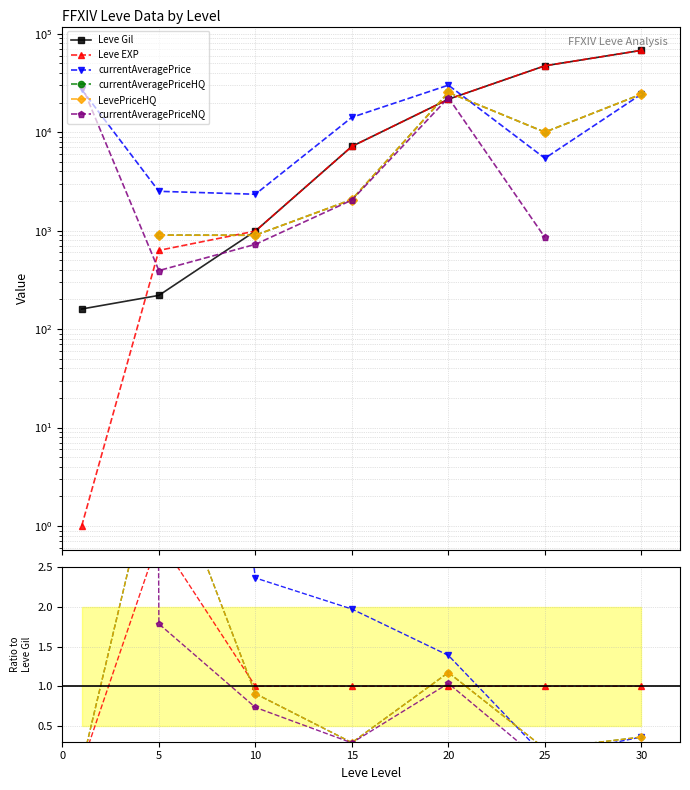

What are all the series names shown in the legend?

Leve Gil, Leve EXP, currentAveragePrice, currentAveragePriceHQ, LevePriceHQ, currentAveragePriceNQ